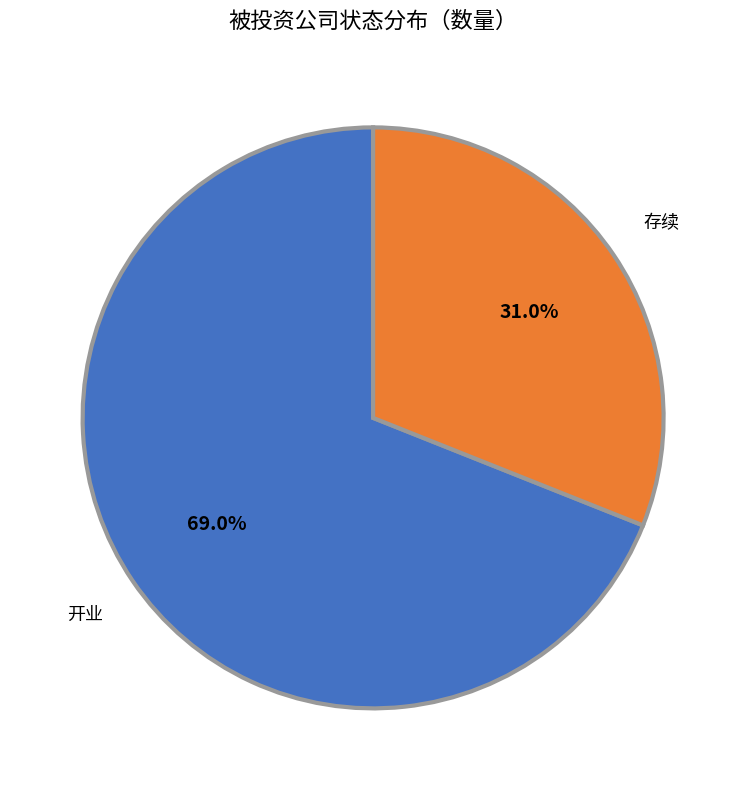

The 存续 slice represents 31% of the pie. True or false?

True